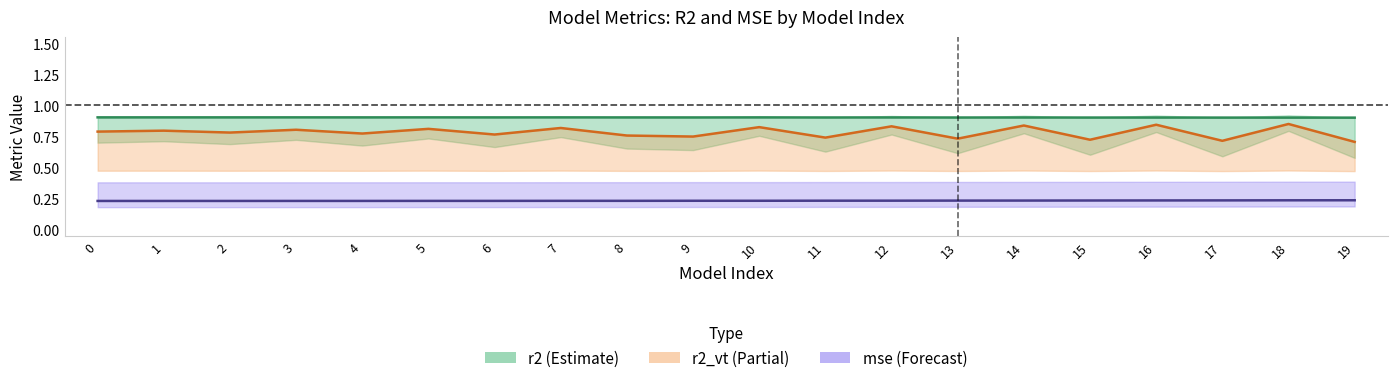

Is this an area chart (filled region under the line)?

No